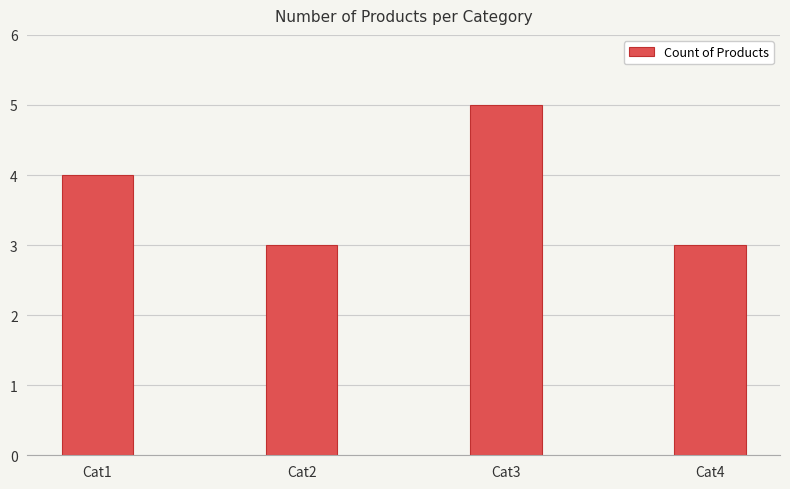

Reading left to right, what are all the values shown in this chart?

4	3	5	3